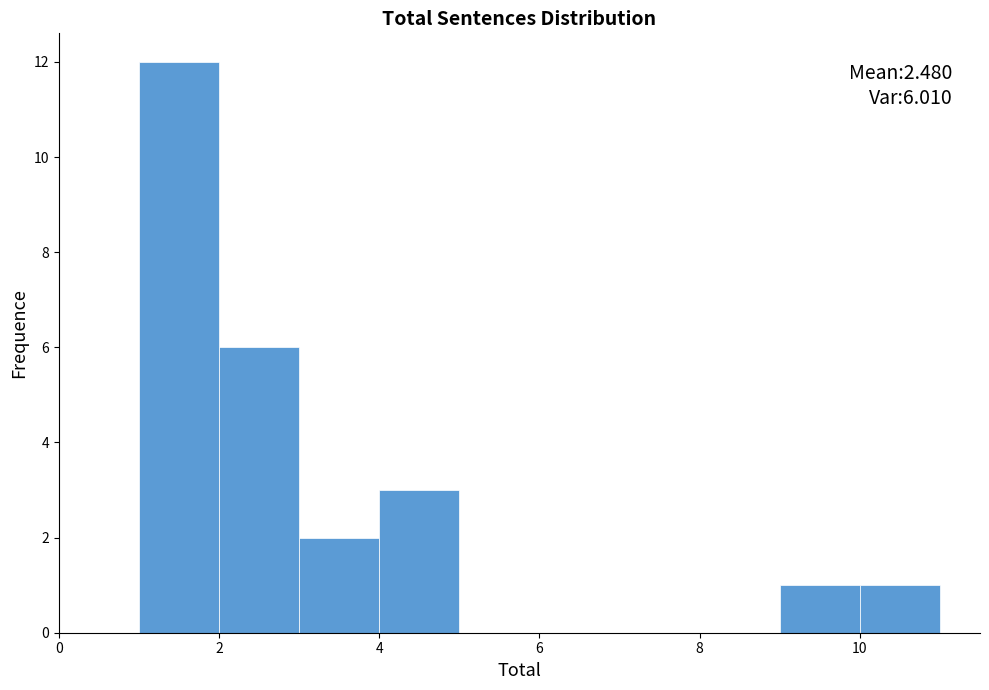

Over which range of the x-axis is the bar tallest?

1 to 2